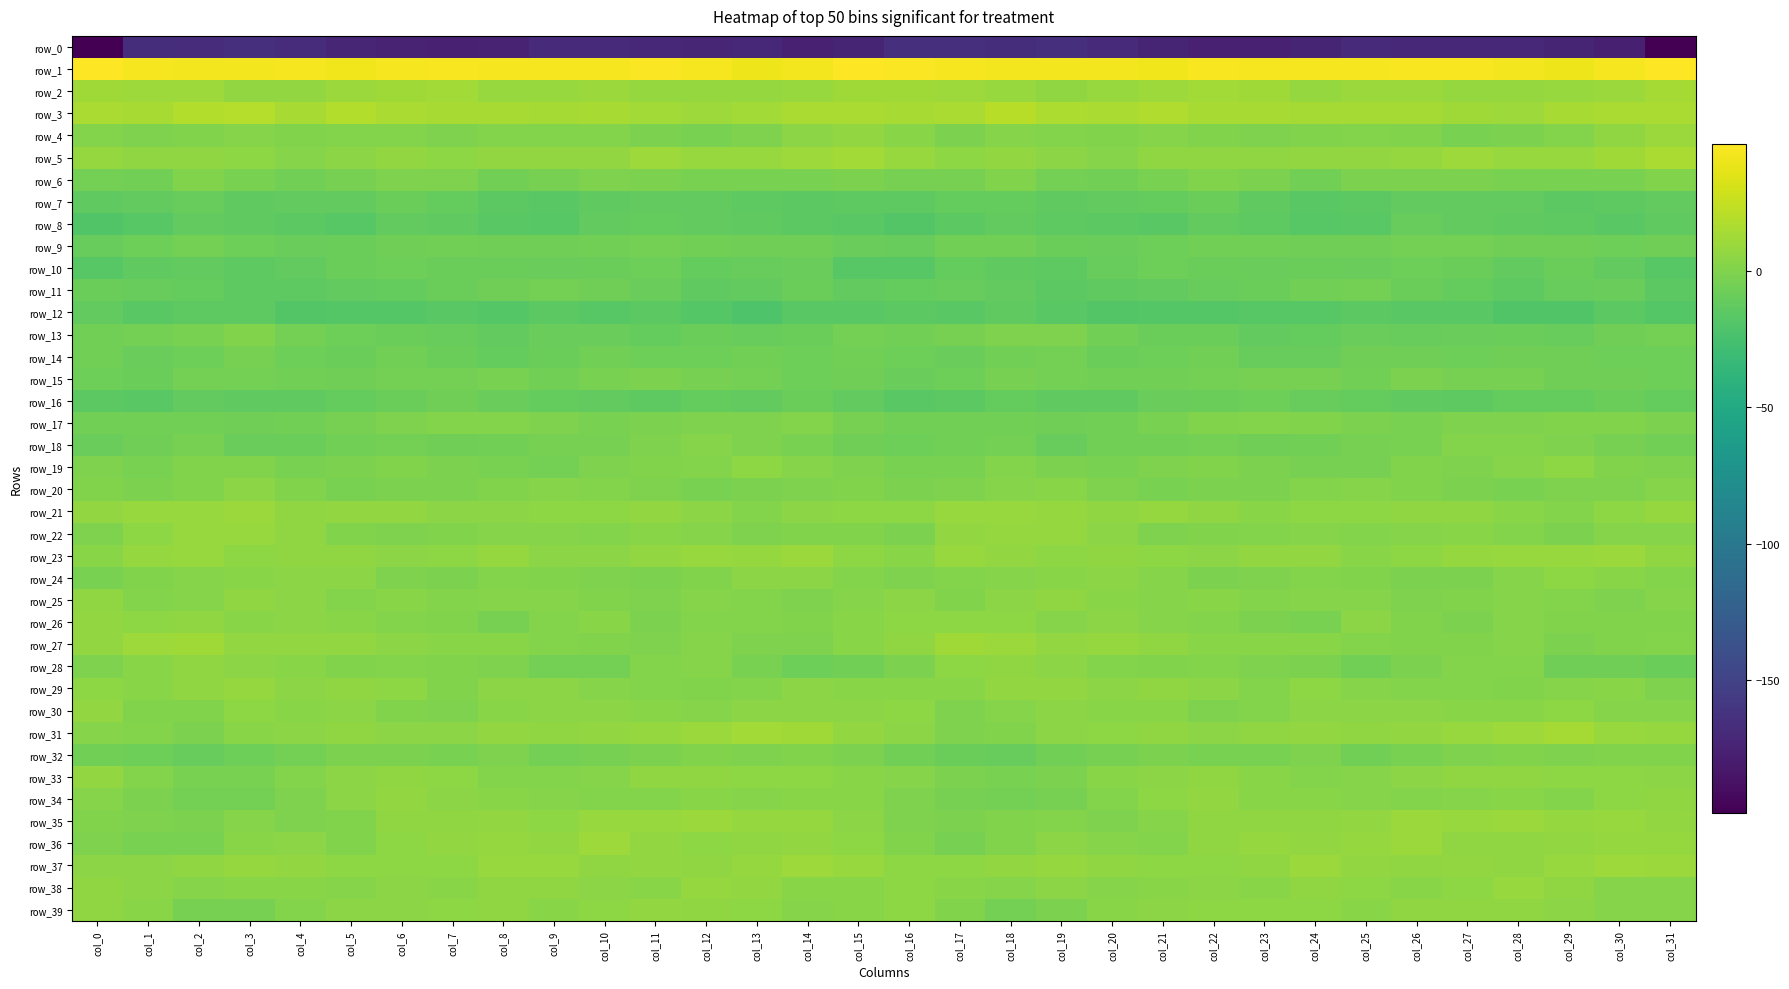

Reading left to right, what are all the values shown in this chart?

row_0: -198.5	-166.3	-167.3	-165.7	-167.1	-172.0	-175.3	-176.2	-174.5	-169.2	-169.7	-170.3	-171.9	-171.7	-175.9	-173.6	-165.7	-165.9	-166.8	-165.3	-169.0	-173.4	-176.2	-175.6	-172.7	-168.8	-169.9	-171.0	-171.5	-173.5	-177.1	-197.9
row_1: 45.9	43.2	42.5	42.2	43.1	41.1	43.2	44.5	42.7	43.4	43.3	44.5	43.3	40.6	41.7	46.5	45.3	42.7	42.3	42.5	42.6	41.2	44.4	43.5	43.4	42.8	44.2	44.4	42.1	40.3	42.9	46.2
row_2: 11.3	10.2	10.4	7.0	6.9	9.6	11.3	12.3	8.5	8.5	10.0	8.0	7.9	7.7	9.0	11.6	11.1	10.6	9.0	6.2	8.2	10.2	12.3	11.3	7.9	9.2	9.4	8.0	7.5	8.2	9.7	13.5
row_3: 15.5	14.5	18.5	19.5	14.1	17.8	15.2	14.0	14.5	13.1	14.3	12.1	10.5	12.2	15.5	15.7	14.3	15.3	20.1	16.5	15.6	17.7	14.0	14.6	13.4	13.6	13.9	11.2	10.6	14.0	15.8	15.5
row_4: 1.4	-1.3	0.2	1.9	-0.1	1.4	0.8	-1.2	0.5	0.6	0.8	-2.1	-2.6	-1.0	3.8	6.9	2.5	-1.5	1.6	0.6	0.4	1.5	-0.0	-0.8	0.3	1.1	-0.4	-2.7	-2.2	0.8	5.7	9.3
row_5: 7.7	5.6	6.1	5.0	2.1	4.3	6.7	4.9	6.4	6.9	7.1	10.1	9.0	8.6	10.2	12.2	9.1	5.0	6.6	3.5	2.2	5.8	5.7	5.8	6.5	7.0	7.8	10.6	8.4	9.1	11.3	15.5
row_6: -4.4	-5.7	-0.1	-2.8	-5.8	-3.8	-1.1	-0.6	-5.7	-3.6	-1.0	-1.7	-2.5	-2.9	-3.0	-2.0	-3.9	-3.9	0.2	-4.6	-5.3	-2.8	-0.3	-2.3	-5.8	-2.0	-1.5	-1.5	-2.9	-3.3	-2.6	-0.1
row_7: -13.5	-12.4	-10.7	-13.0	-12.7	-12.4	-8.8	-11.2	-15.6	-16.5	-13.3	-12.8	-12.5	-14.0	-15.6	-14.2	-14.1	-11.1	-11.4	-13.5	-12.2	-11.6	-8.6	-12.9	-16.4	-15.5	-12.7	-12.8	-12.5	-15.2	-14.7	-12.6
row_8: -19.7	-17.1	-12.8	-13.3	-14.8	-17.1	-12.7	-13.7	-16.3	-17.5	-12.0	-11.4	-12.8	-13.7	-15.5	-16.2	-19.3	-14.9	-12.7	-14.1	-15.7	-16.0	-12.1	-14.7	-17.1	-16.2	-10.4	-12.6	-13.1	-14.0	-15.8	-13.7
row_9: -10.4	-7.6	-5.0	-7.5	-9.8	-8.7	-7.0	-5.5	-6.8	-6.6	-5.4	-5.1	-5.8	-6.9	-6.7	-9.3	-10.6	-5.8	-5.8	-8.7	-9.5	-7.8	-6.1	-6.0	-7.0	-6.3	-5.2	-5.2	-6.6	-6.3	-7.2	-6.5
row_10: -17.0	-13.3	-12.2	-14.1	-12.0	-8.2	-7.9	-9.0	-8.6	-9.1	-8.3	-7.8	-11.7	-10.1	-9.9	-17.2	-16.8	-11.9	-13.3	-13.9	-10.4	-7.4	-8.3	-9.0	-8.7	-9.2	-7.5	-8.8	-12.4	-8.7	-12.5	-17.0
row_11: -8.9	-10.4	-11.3	-14.1	-14.5	-12.6	-11.5	-8.7	-6.7	-4.4	-6.6	-9.9	-13.5	-12.0	-8.8	-12.0	-11.5	-10.8	-12.2	-15.0	-13.6	-12.5	-10.3	-8.1	-5.8	-4.3	-8.2	-11.0	-14.1	-10.0	-9.9	-15.1
row_12: -12.8	-15.9	-14.0	-14.6	-19.0	-17.7	-18.6	-16.6	-17.8	-15.5	-16.8	-15.7	-18.6	-20.7	-16.2	-15.8	-15.5	-15.8	-13.4	-16.6	-18.9	-17.9	-18.1	-16.9	-17.1	-15.6	-16.6	-16.2	-20.0	-19.6	-15.5	-18.2
row_13: -5.9	-4.8	-2.4	-0.3	-4.5	-7.5	-8.4	-10.7	-12.2	-9.7	-9.9	-11.1	-8.3	-10.1	-8.2	-4.8	-5.5	-3.9	-1.3	-1.4	-6.0	-8.1	-8.7	-12.0	-11.0	-9.5	-10.8	-9.8	-8.7	-10.2	-6.8	-4.8
row_14: -5.7	-9.4	-8.0	-3.9	-7.2	-8.3	-5.8	-8.3	-11.3	-8.2	-6.1	-7.6	-7.5	-5.9	-7.5	-5.7	-7.5	-9.8	-6.1	-4.7	-8.2	-7.3	-5.9	-10.0	-10.4	-7.1	-6.6	-7.7	-6.7	-6.3	-7.7	-7.9
row_15: -7.6	-9.0	-4.4	-4.3	-5.7	-6.9	-4.8	-4.9	-2.9	-5.6	-3.1	-2.3	-4.2	-5.2	-7.4	-6.9	-9.1	-7.9	-3.7	-5.1	-6.2	-6.0	-5.0	-3.9	-3.7	-5.4	-2.0	-3.5	-4.1	-6.6	-6.8	-7.2
row_16: -15.6	-16.3	-12.1	-13.3	-13.8	-11.1	-8.9	-6.9	-9.5	-11.4	-12.0	-14.8	-11.6	-12.5	-8.8	-12.3	-16.3	-15.1	-11.9	-13.7	-13.2	-9.9	-8.2	-7.4	-10.7	-11.2	-13.3	-14.3	-11.5	-11.7	-8.4	-11.1
row_17: -5.2	-5.5	-5.7	-6.5	-5.8	-3.9	-0.9	0.7	1.3	-1.3	-3.1	-1.8	-0.5	-0.7	0.6	-3.6	-5.4	-5.9	-5.9	-6.2	-5.4	-2.7	-0.0	1.2	0.4	-2.2	-2.9	-1.0	-0.8	-0.1	-0.0	-1.9
row_18: -9.5	-6.4	-4.0	-9.5	-8.4	-5.2	-4.7	-6.3	-6.0	-4.1	-3.4	-0.5	1.6	-0.6	-2.4	-6.4	-8.0	-5.2	-5.2	-10.6	-6.1	-5.4	-4.6	-6.9	-5.3	-3.7	-2.6	0.9	1.2	-1.2	-3.7	-6.1
row_19: -0.8	-2.9	0.3	0.0	-3.1	-1.9	0.4	-1.6	-3.1	-4.8	-0.5	-0.2	0.7	4.4	2.3	-1.0	-2.5	-2.6	1.3	-1.7	-2.6	-1.0	0.0	-2.3	-4.1	-3.4	0.3	-0.5	2.2	4.9	0.2	-0.5
row_20: 0.5	-1.4	0.5	3.5	0.5	-2.6	-2.0	-2.1	0.3	2.1	1.2	-0.7	-2.6	-1.8	-1.2	-0.2	-2.2	-1.4	2.0	2.7	-1.0	-2.6	-2.3	-1.5	1.5	2.1	0.5	-1.4	-3.0	-1.2	-0.7	2.3
row_21: 6.7	8.5	8.4	9.4	6.1	7.0	6.8	4.1	3.7	4.9	5.2	6.4	4.1	1.4	3.5	5.3	5.1	8.6	8.7	8.2	5.8	7.6	5.9	3.3	4.5	4.8	5.8	6.0	2.7	1.4	5.2	7.5
row_22: -0.6	4.4	8.3	8.2	5.7	0.5	-0.9	-0.1	2.0	1.5	1.5	2.7	2.4	-1.2	0.4	0.4	-1.4	6.6	8.0	7.9	3.4	-0.6	-0.4	0.6	2.3	1.0	2.1	3.0	1.2	-1.7	1.8	2.2
row_23: 3.1	7.4	8.5	4.6	5.4	5.6	3.8	5.1	7.5	4.3	3.5	6.9	9.0	7.9	9.6	4.8	2.7	8.7	6.5	4.7	5.8	5.0	3.6	6.4	6.8	3.4	4.6	8.0	8.6	8.4	9.3	5.5
row_24: -2.4	-0.1	2.1	2.6	3.6	3.6	-0.5	-2.3	0.7	0.1	-1.0	-2.3	0.1	3.6	4.1	1.3	-1.2	1.2	2.1	3.2	3.8	2.4	-2.0	-1.1	0.7	-0.0	-1.7	-2.2	1.8	4.5	3.2	1.4
row_25: 5.6	0.7	1.7	5.5	4.1	1.5	2.6	1.2	1.7	1.7	-0.0	-0.7	1.8	1.1	-0.5	2.3	3.7	0.1	3.6	5.5	2.7	1.9	2.5	0.8	1.9	1.7	-1.2	0.4	1.9	0.9	-0.9	1.8
row_26: 6.3	5.0	5.5	2.5	3.7	2.7	1.1	-0.3	-3.6	1.4	2.9	-2.1	0.7	1.1	0.0	2.5	4.6	5.2	4.6	2.4	4.0	2.1	0.6	-2.0	-2.6	3.8	0.3	-1.5	1.6	0.4	0.4	0.5
row_27: 6.6	10.5	11.1	7.0	6.7	6.5	4.0	2.7	3.2	1.3	0.2	-0.8	1.8	-0.5	-1.2	2.6	5.9	11.4	9.6	6.4	7.3	5.7	3.0	2.9	3.0	0.8	-0.3	-0.1	1.9	-2.2	0.4	1.0
row_28: -1.0	3.0	6.2	4.3	2.5	-0.1	1.5	-0.2	-1.2	-5.0	-4.4	0.7	1.9	-3.3	-7.3	-6.1	-2.1	4.8	5.5	4.0	1.3	0.3	1.3	-1.0	-1.9	-6.0	-2.1	1.3	1.1	-6.2	-6.9	-8.6
row_29: 5.0	2.9	5.4	7.6	4.1	5.4	5.2	0.3	3.9	3.5	1.5	0.9	0.3	0.7	3.6	2.5	2.7	3.3	6.6	6.7	3.7	6.2	3.4	0.7	4.6	2.2	1.5	0.7	0.2	1.8	3.3	-0.6
row_30: 6.5	0.2	0.2	4.6	3.2	3.6	-0.1	-0.8	3.1	4.0	4.1	3.0	2.0	4.0	3.5	3.6	4.8	-1.2	2.2	4.2	3.1	2.9	-1.2	0.7	3.5	4.3	3.8	2.6	2.5	4.5	2.4	1.9
row_31: 2.2	1.1	-1.5	2.8	4.3	5.6	4.2	4.2	6.9	6.1	6.3	7.6	9.4	12.8	11.1	6.8	4.1	-0.5	-0.3	3.6	4.8	5.6	3.6	5.3	6.8	6.0	6.4	8.4	10.4	13.4	8.9	7.7
row_32: -5.5	-7.6	-10.4	-7.7	-4.4	-2.3	-1.7	-3.3	-0.8	-4.7	-4.2	-1.4	-0.2	-1.2	-0.0	-1.4	-5.7	-8.9	-10.5	-5.9	-3.5	-1.6	-2.6	-2.7	-1.4	-5.7	-2.7	-1.0	-0.4	-0.7	-0.1	-0.4
row_33: 6.9	0.6	-2.6	-3.1	1.3	3.4	5.4	5.0	1.0	1.2	2.4	5.5	5.6	5.3	4.7	3.1	2.4	-1.7	-3.0	-1.9	3.0	3.6	6.1	3.0	0.7	1.8	3.7	5.7	5.9	4.8	4.5	3.5
row_34: 2.4	-1.8	-4.3	-4.9	-1.1	3.9	6.6	3.9	3.2	2.2	0.7	0.9	3.2	1.7	3.1	3.0	-0.9	-3.3	-4.4	-3.9	0.8	5.2	6.3	2.8	3.3	1.9	0.5	1.7	3.2	1.2	4.7	5.7
row_35: 0.5	-1.3	-1.7	1.6	-0.7	0.1	5.4	5.9	6.5	5.2	8.9	8.4	10.0	7.9	8.0	3.9	-0.9	-2.2	0.1	1.1	-1.3	2.1	6.2	6.1	5.9	6.6	9.2	8.5	9.7	7.5	8.3	7.0
row_36: -1.1	-2.9	-2.4	2.8	3.5	-0.3	4.7	6.8	7.5	6.4	10.7	7.0	5.1	6.2	7.1	4.5	-0.4	-3.7	-0.3	3.9	1.7	1.0	5.8	7.5	6.5	8.1	10.0	5.4	5.6	6.7	7.5	7.5
row_37: 3.8	4.1	6.0	7.5	6.8	4.4	5.2	4.6	9.0	8.4	5.6	7.0	6.0	7.2	10.8	9.0	4.9	4.5	6.6	7.6	5.7	4.8	4.5	6.0	9.4	7.0	5.7	7.0	5.8	9.0	10.9	9.9
row_38: 5.7	3.5	1.5	3.1	2.7	2.0	3.8	3.1	5.7	5.9	3.6	2.8	7.8	7.1	3.0	3.2	4.4	2.8	1.6	3.5	2.2	2.7	3.7	3.4	6.2	5.1	2.6	4.5	8.7	5.7	1.7	2.3
row_39: 5.8	3.1	-4.2	-3.9	1.5	4.1	4.3	4.9	5.5	3.2	4.6	6.5	5.6	4.5	2.4	3.2	4.6	0.4	-5.1	-2.1	3.1	4.2	4.6	5.0	4.8	2.9	6.2	5.9	5.7	3.5	1.8	1.8